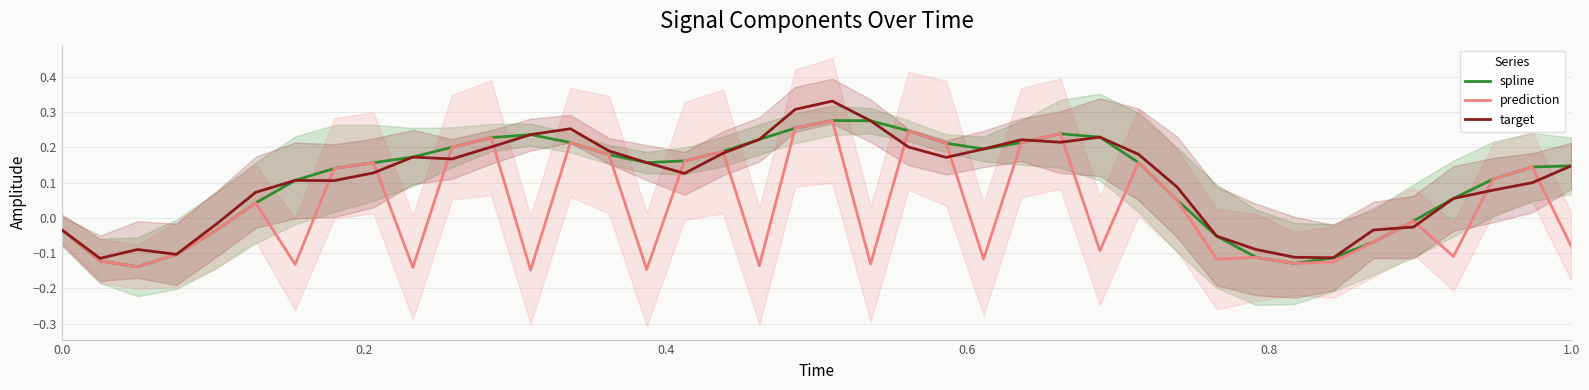

How many lines are shown in the chart?

3